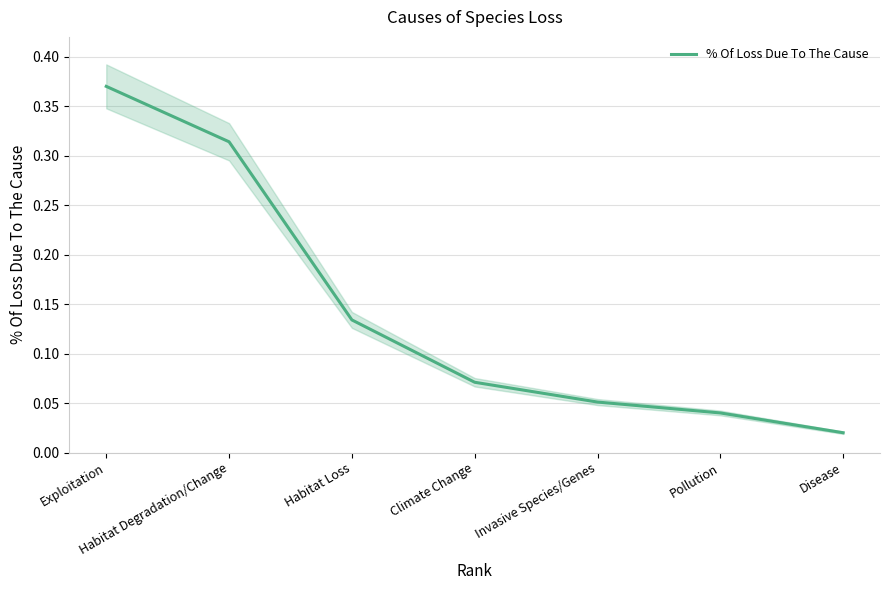

Rank the categories by value from lowest to highest.

Disease, Pollution, Invasive Species/Genes, Climate Change, Habitat Loss, Habitat Degradation/Change, Exploitation